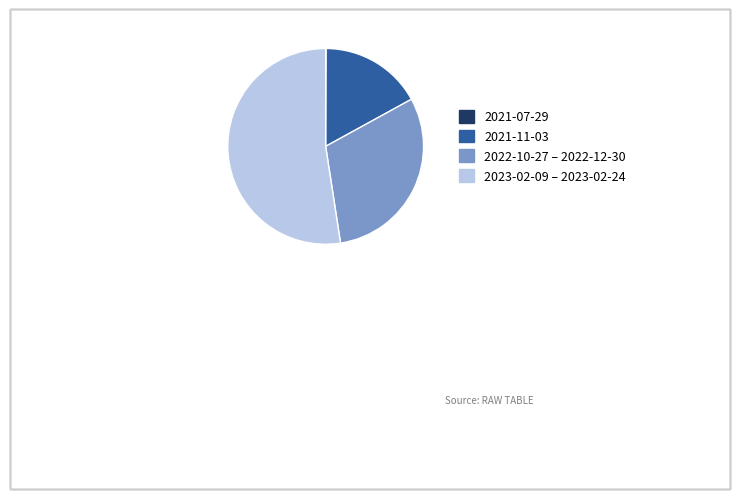

Between 2021-11-03 and 2023-02-09 – 2023-02-24, which is larger?

2023-02-09 – 2023-02-24